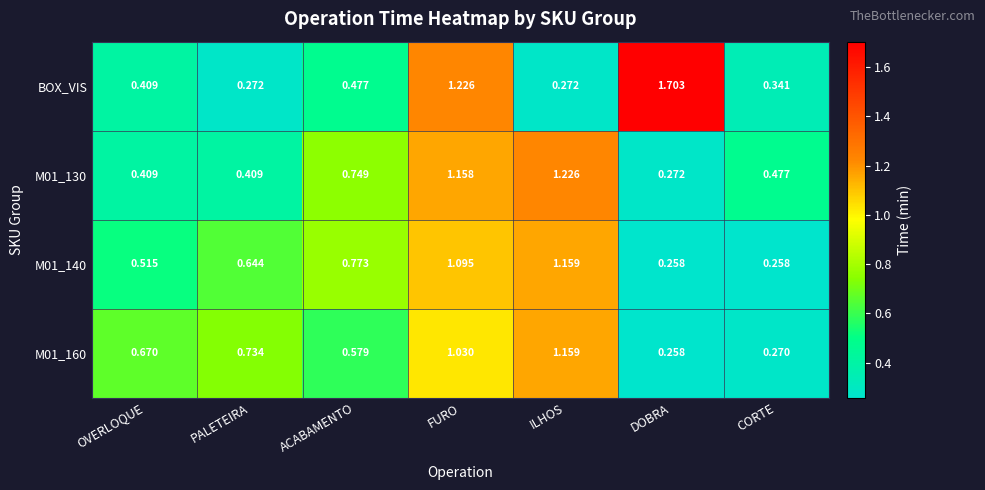

Count the number of data series in this chart.

4